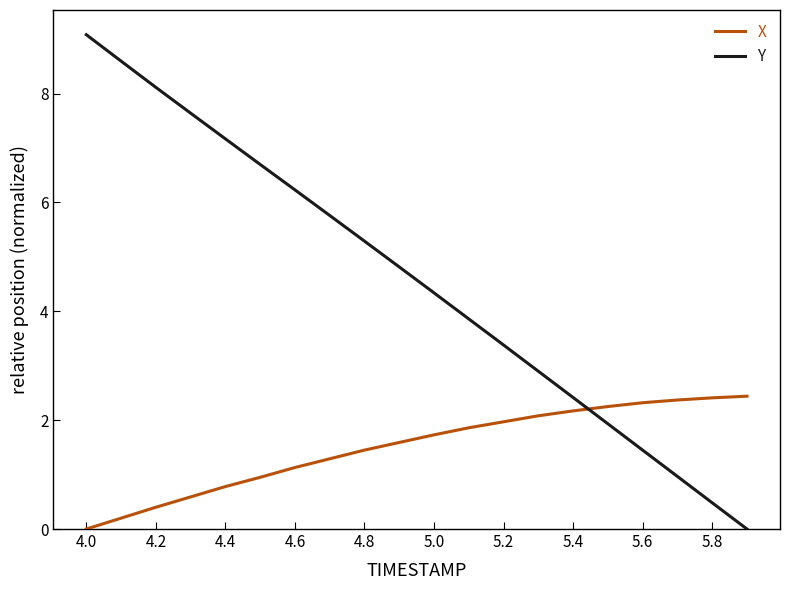

Which series has the largest total across all categories?

Y